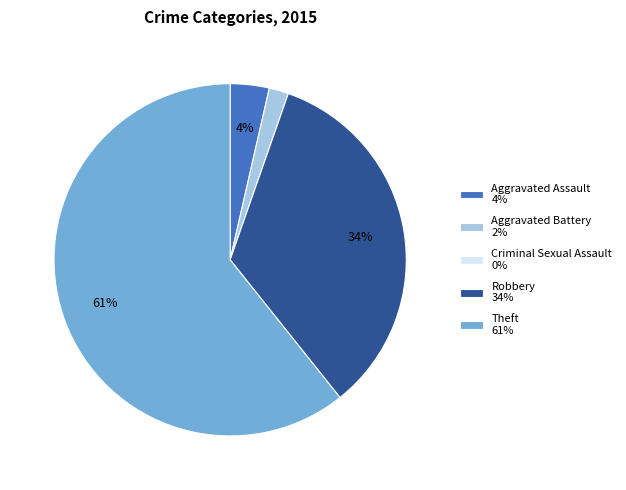

What is the largest slice in the pie chart?

Theft